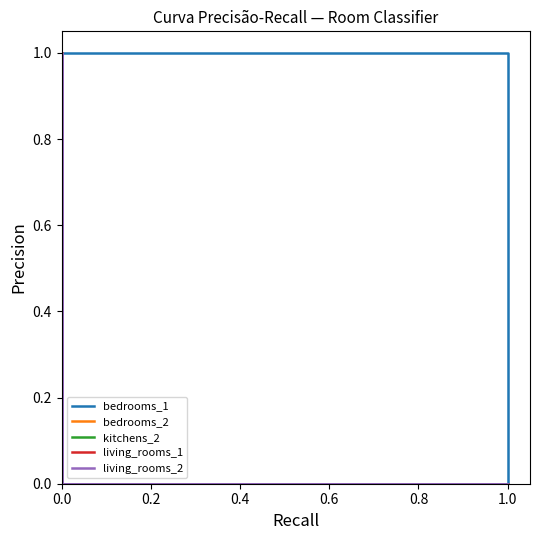

Which series changed the most between 0.4 and 1.0?

living_rooms_1